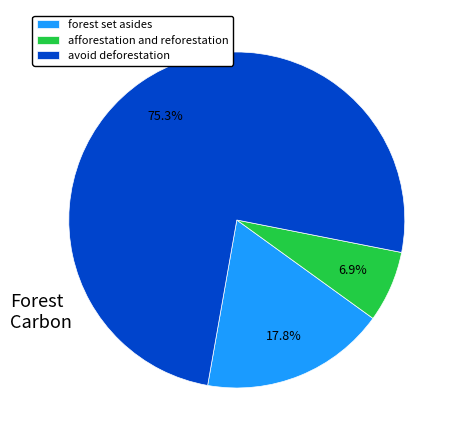

Approximately how many times larger is the value at avoid deforestation compared to forest set asides?

4.2